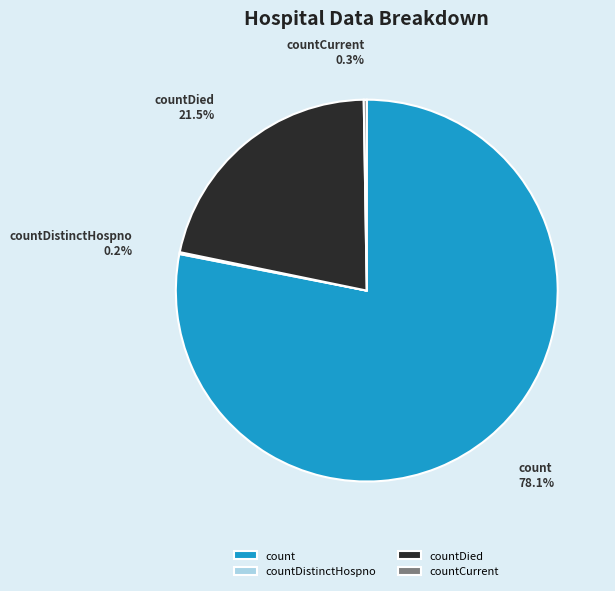

Is the sum of countDied and count greater than half?

Yes